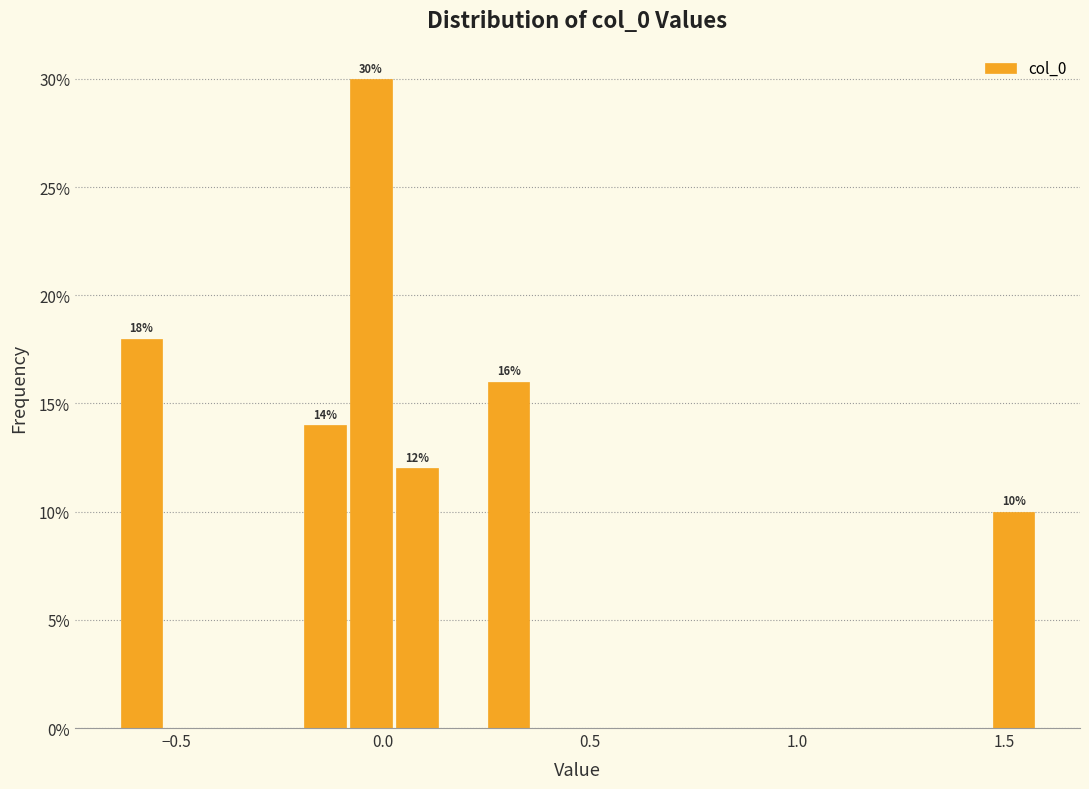

Around what value on the x-axis is the tallest bar? Give the approximate position of its centre, as read against the axis.

-0.05